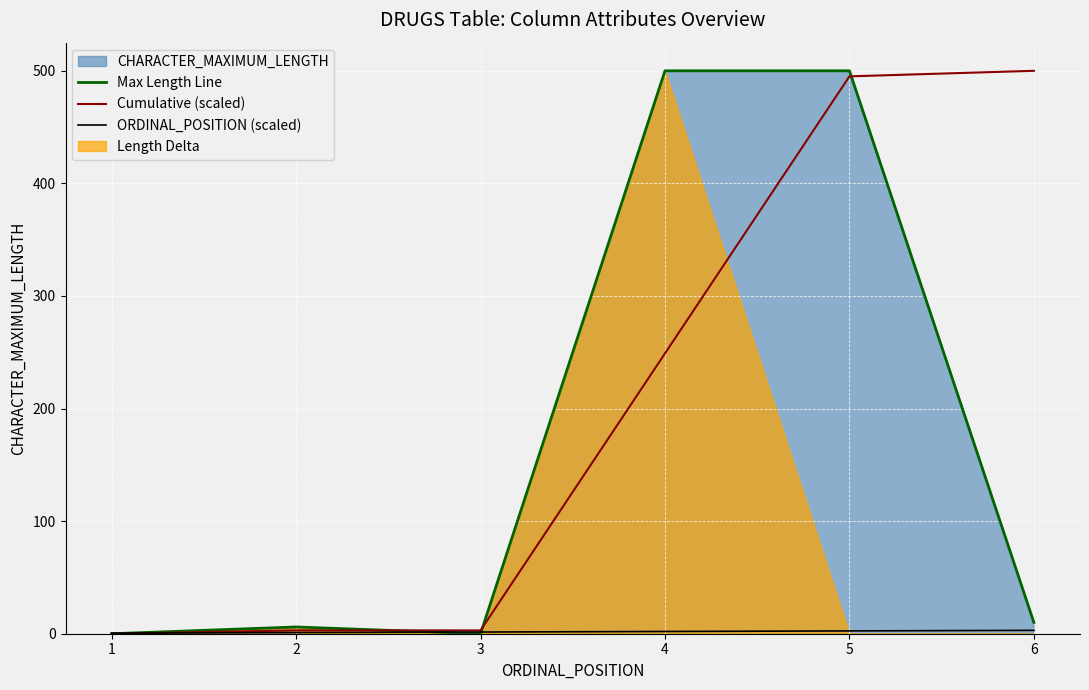

What is the total value across all series at 5?

997.6